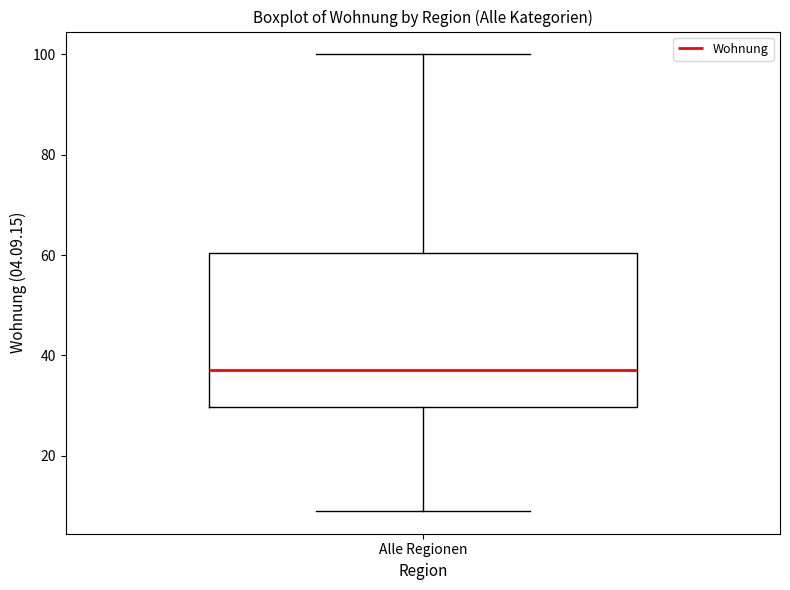

Where is the upper edge of the box for Alle Regionen on the y-axis? The values are not printed on the chart, so give them approximately, as read against the axis.

60